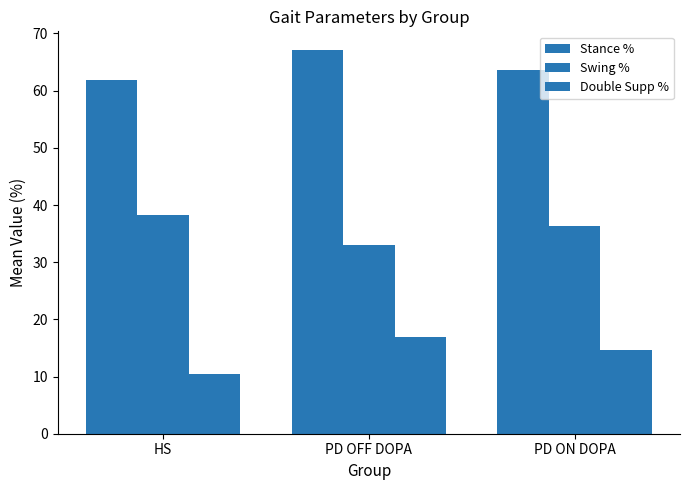

Reading left to right, list all the values displayed in this chart.

Stance %: 61.8	67.0	63.6
Swing %: 38.2	33.0	36.4
Double Supp %: 10.5	16.9	14.7